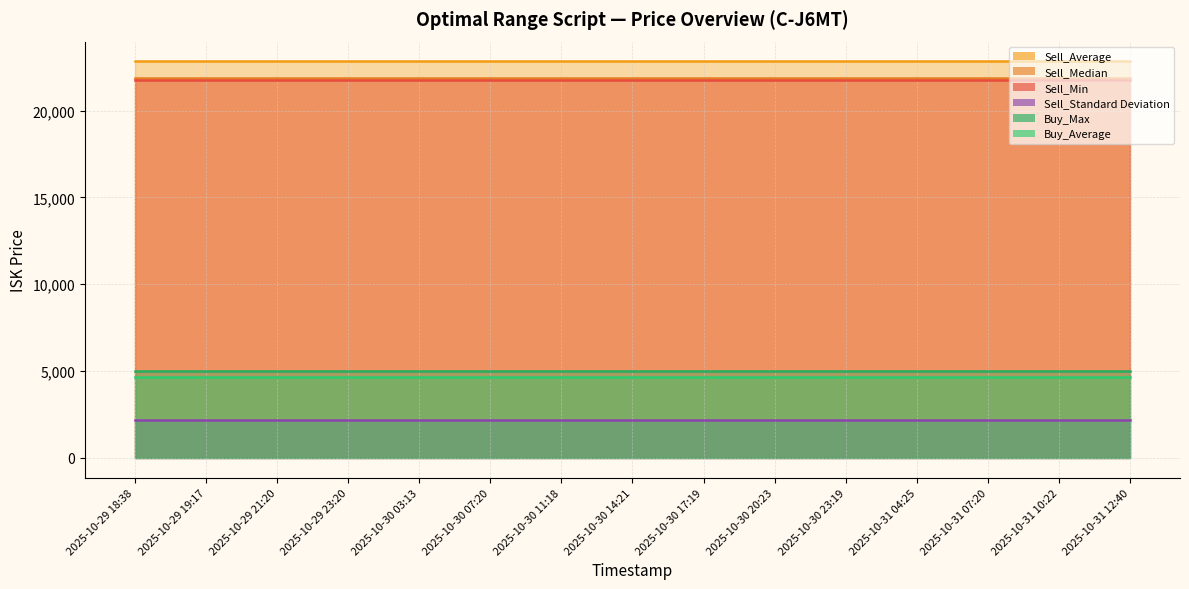

What is the spread (max minus min) of values at 2025-10-31 04:25?

20669.0